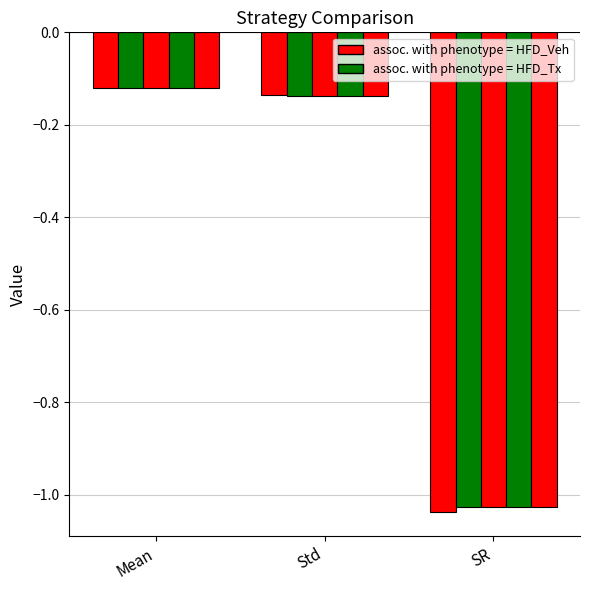

Reading left to right, what are all the values shown in this chart?

DCA: -0.1	-0.1	-1.0
VA: -0.1	-0.1	-1.0
VA6: -0.1	-0.1	-1.0
VA12: -0.1	-0.1	-1.0
VA18: -0.1	-0.1	-1.0